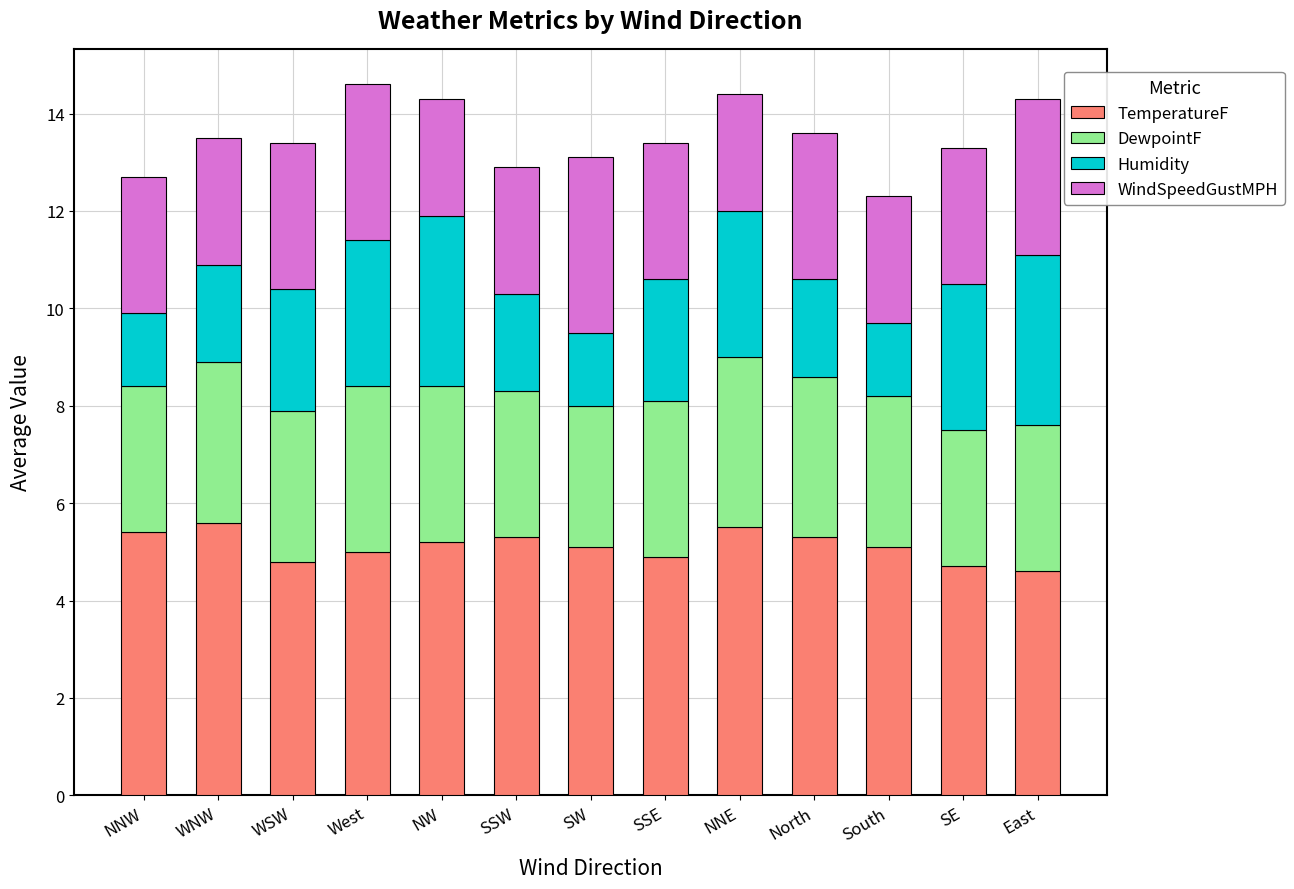

True or false: TemperatureF has a value of 9.9 at NNE.

False